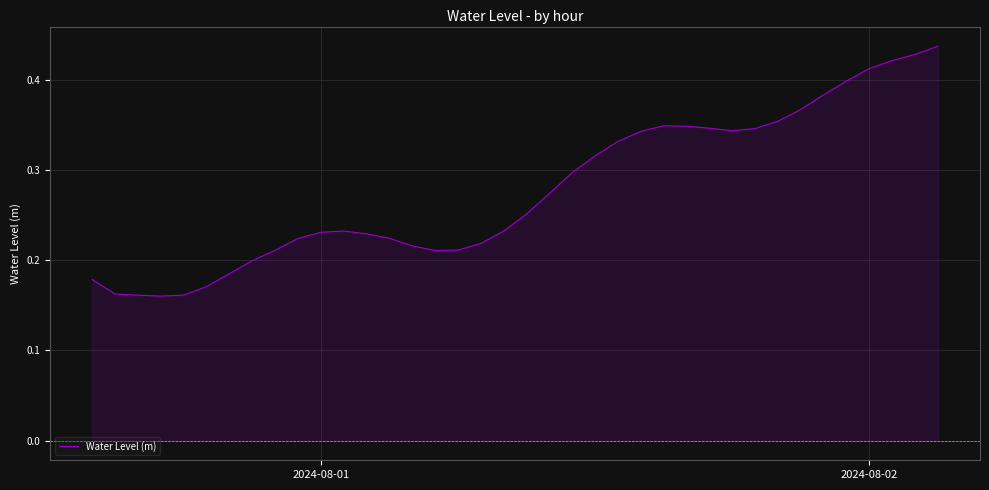

Rank the categories by value from highest to lowest.

37, 36, 35, 34, 33, 32, 31, 30, 25, 26, 27, 29, 28, 24, 23, 22, 21, 20, 19, 11, 18, 10, 12, 13, 9, 17, 14, 16, 8, 15, 7, 6, 2024-08-01, 5, 2024-08-02, 4, 2, 3